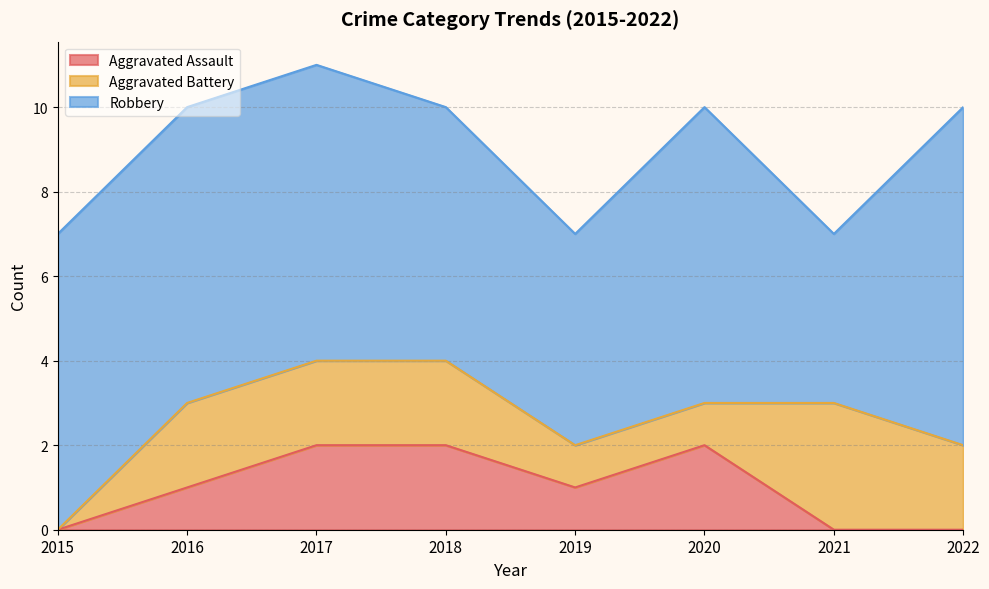

How many Aggravated Battery values are between 1 and 2?

6